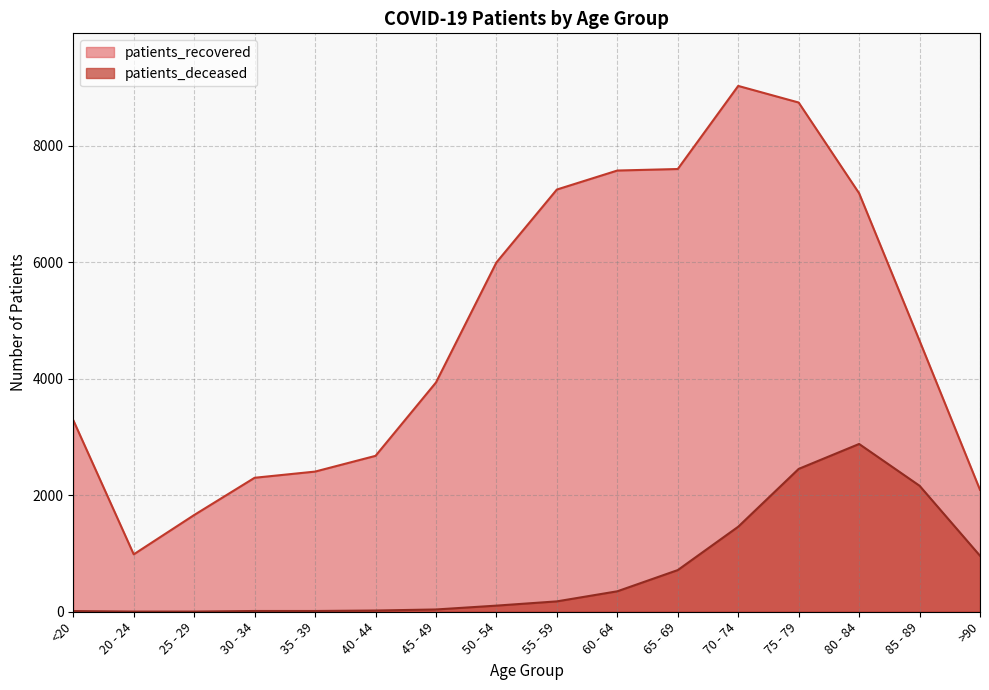

What is the maximum value shown in the chart?

9023